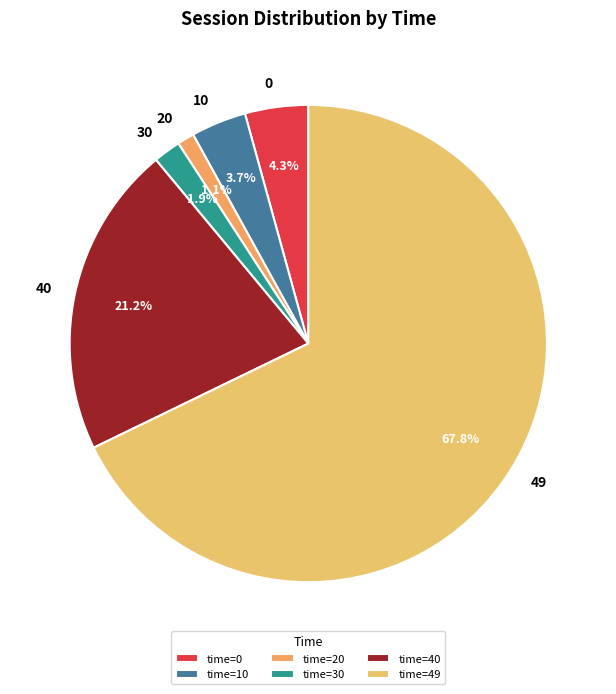

What is the largest slice in the pie chart?

49